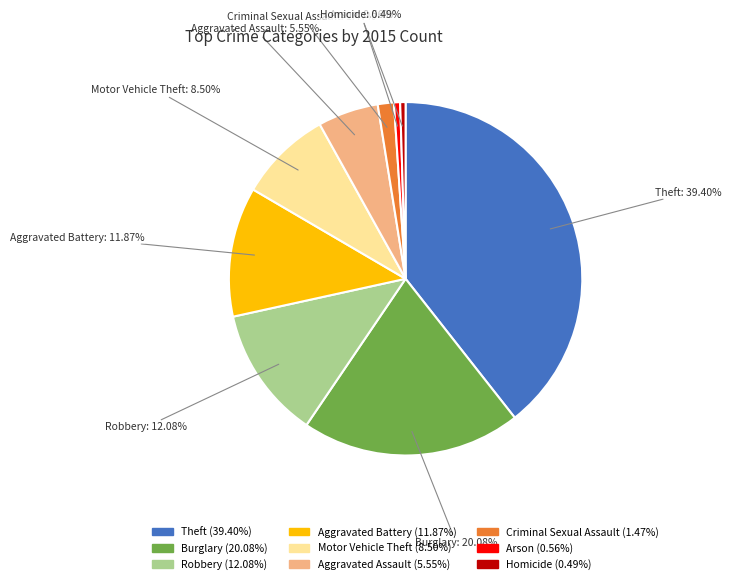

What is the largest slice in the pie chart?

Theft